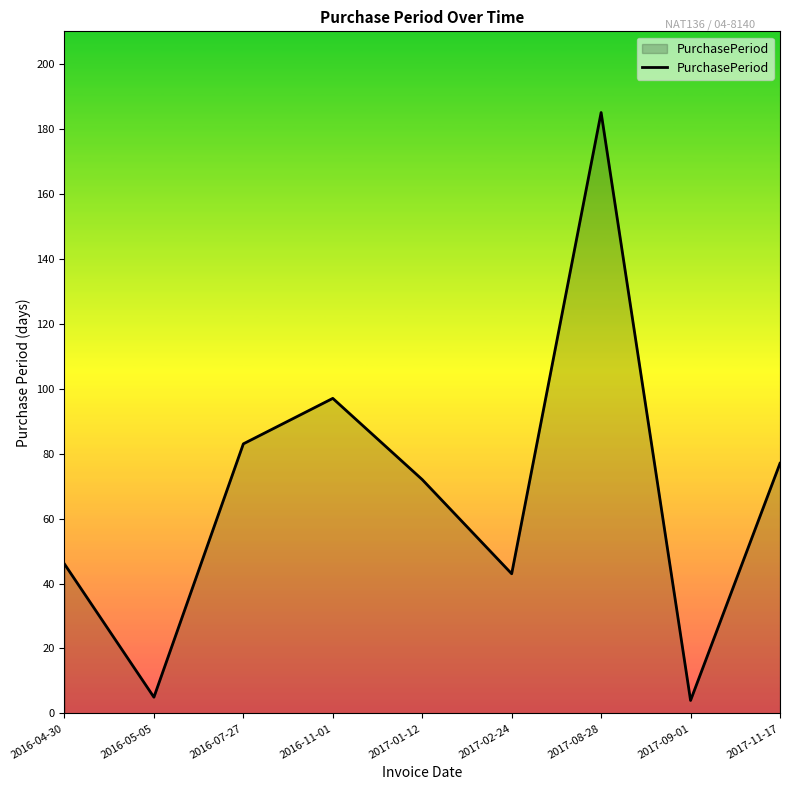

What position from the left is 2016-07-27?

3